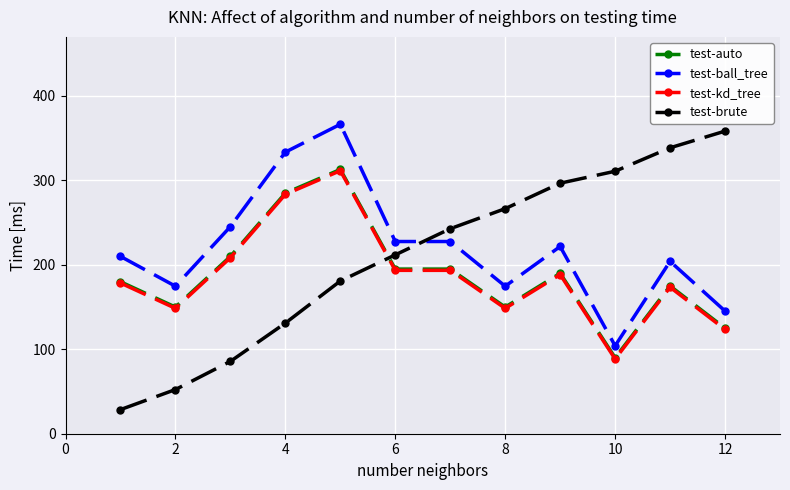

At how many categories does at least one series exceed 66?

12